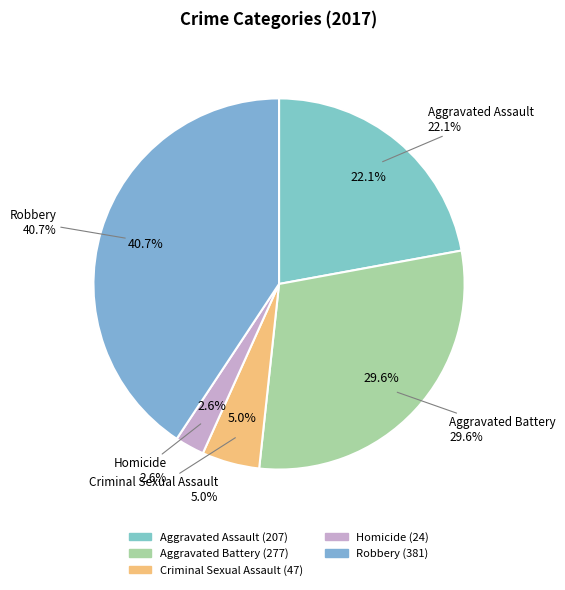

To the nearest percent, what is the average slice percentage?

20%